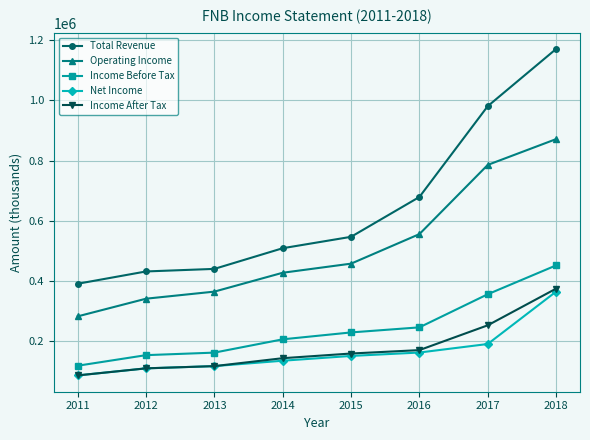

Is this an area chart (filled region under the line)?

No